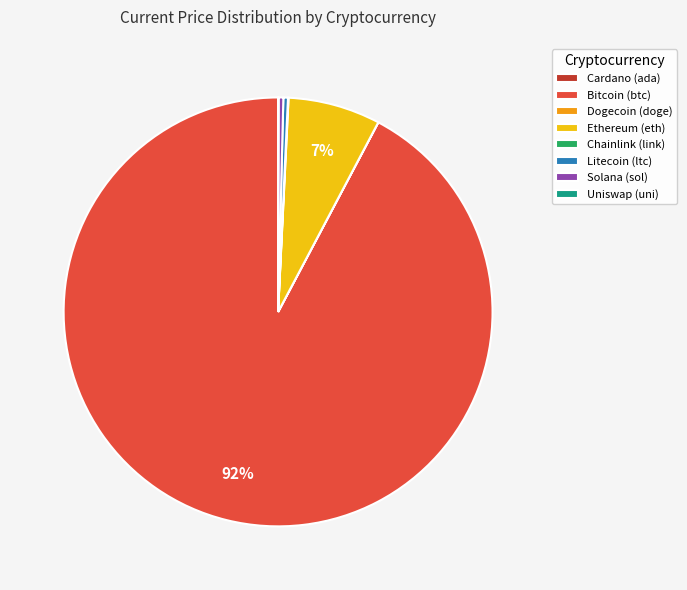

The Bitcoin (btc) slice represents 80% of the pie. True or false?

False